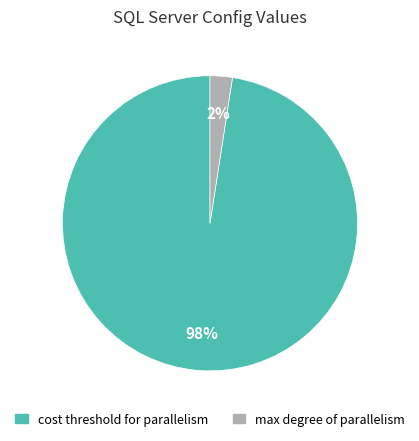

Which slice is the smallest?

max degree of parallelism